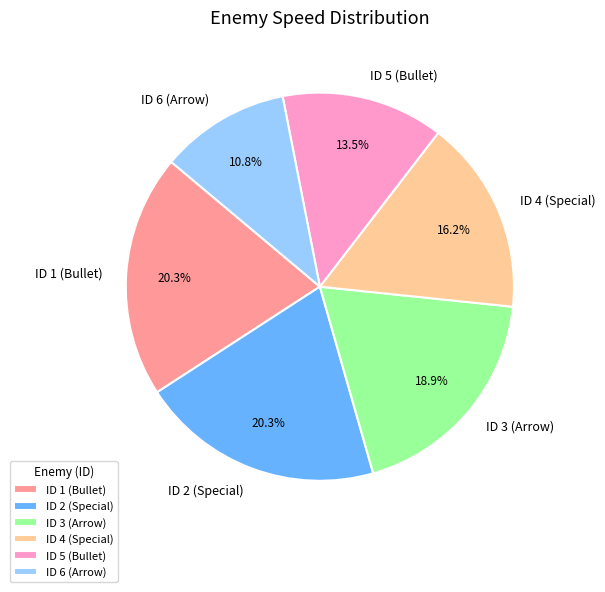

How much of the chart is everything except ID 6 (Arrow)?

89.2%